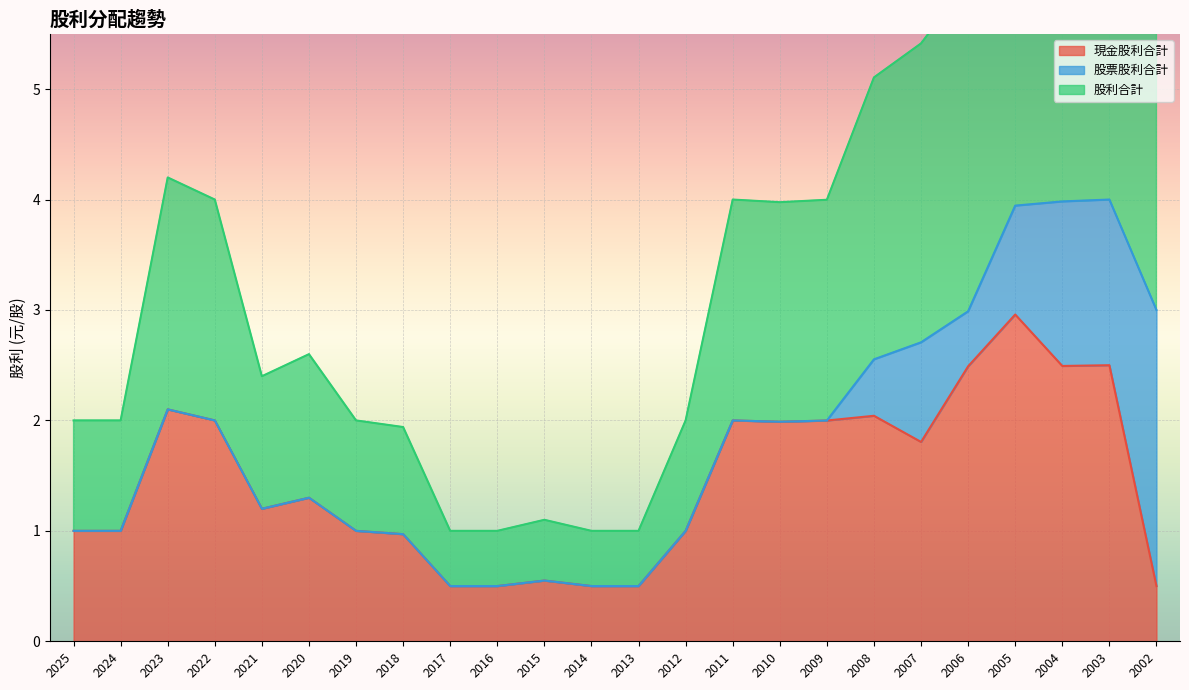

List the labels in order of 現金股利合計 value, smallest first.

2017, 2016, 2014, 2013, 2002, 2015, 2018, 2025, 2024, 2019, 2012, 2021, 2020, 2007, 2010, 2009, 2022, 2011, 2008, 2023, 2006, 2004, 2003, 2005